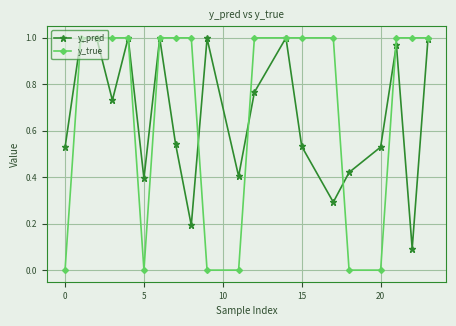

Which series has the widest spread of values?

y_true